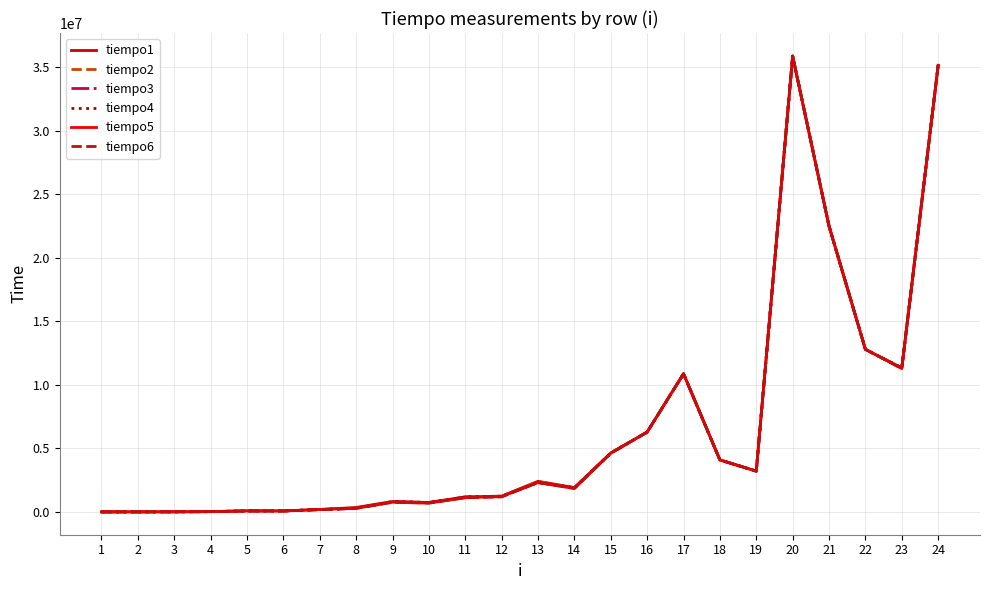

True or false: tiempo3 and tiempo6 cross at least once.

True